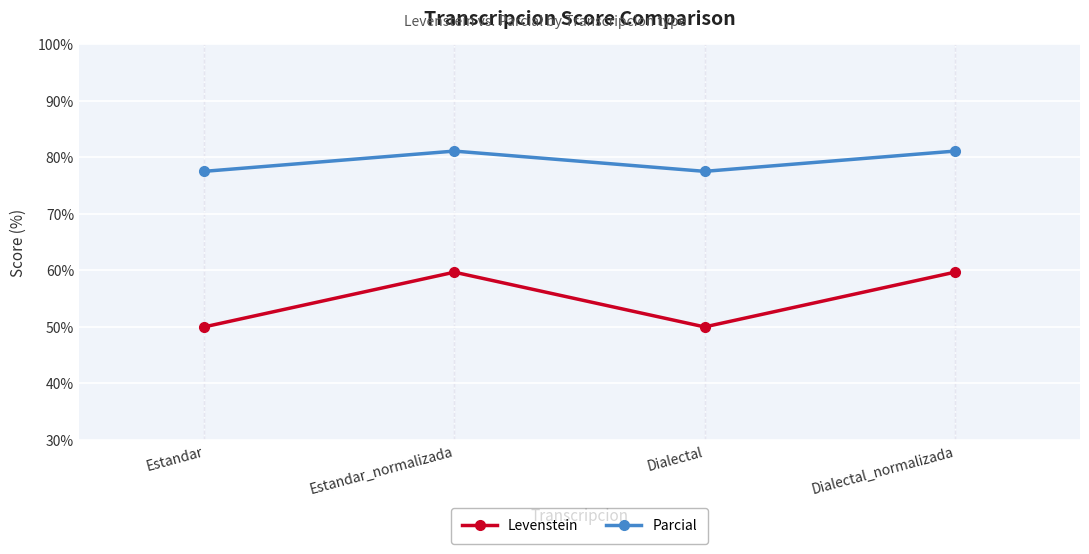

True or false: Levenstein has a value of 59.7 at Dialectal_normalizada.

True